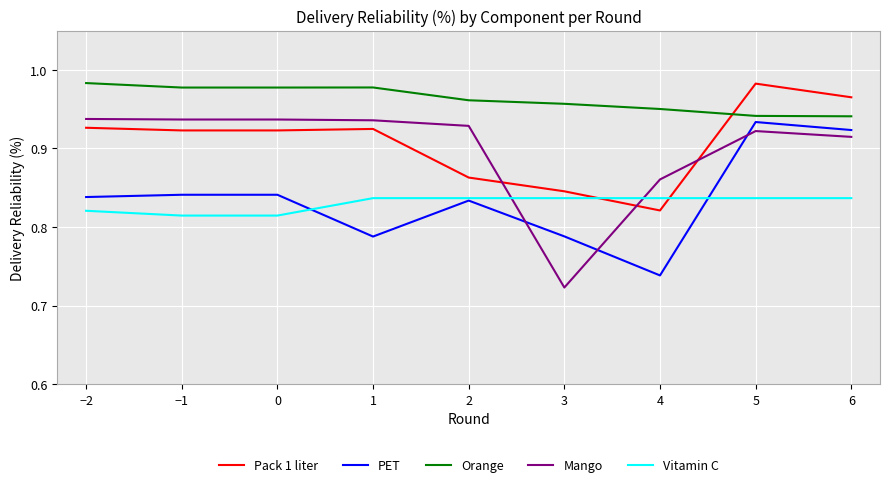

How many series are shown in this chart?

5